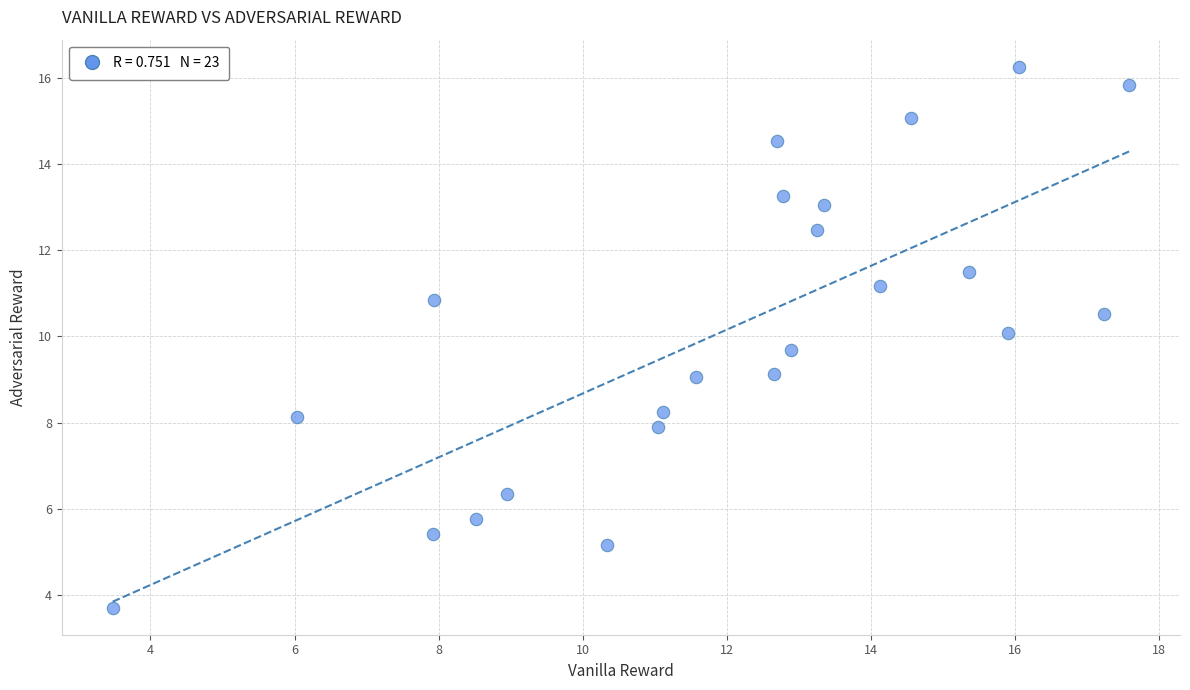

What is the range of X values (max minus min)?

14.1